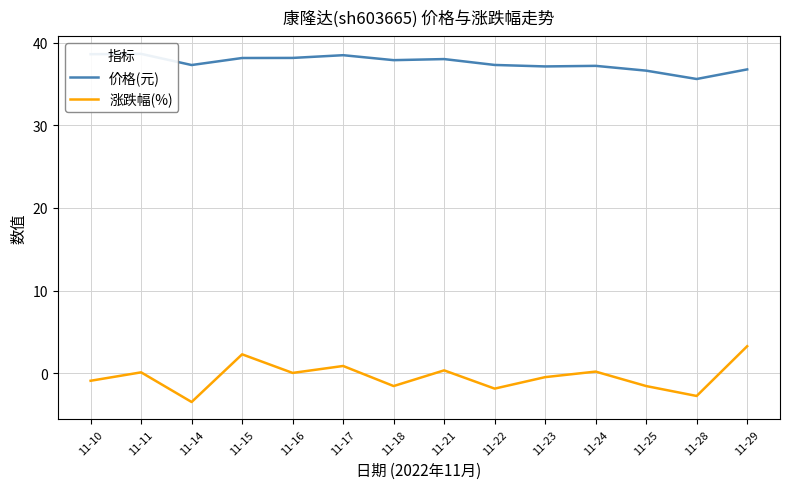

Reading left to right, extract all data points from this chart.

价格(元): 11-10=38.6	11-11=38.6	11-14=37.3	11-15=38.1	11-16=38.1	11-17=38.5	11-18=37.9	11-21=38.0	11-22=37.3	11-23=37.1	11-24=37.2	11-25=36.6	11-28=35.6	11-29=36.8
涨跌幅(%): 11-10=-0.9	11-11=0.1	11-14=-3.5	11-15=2.3	11-16=0.0	11-17=0.9	11-18=-1.6	11-21=0.3	11-22=-1.9	11-23=-0.5	11-24=0.2	11-25=-1.6	11-28=-2.8	11-29=3.3